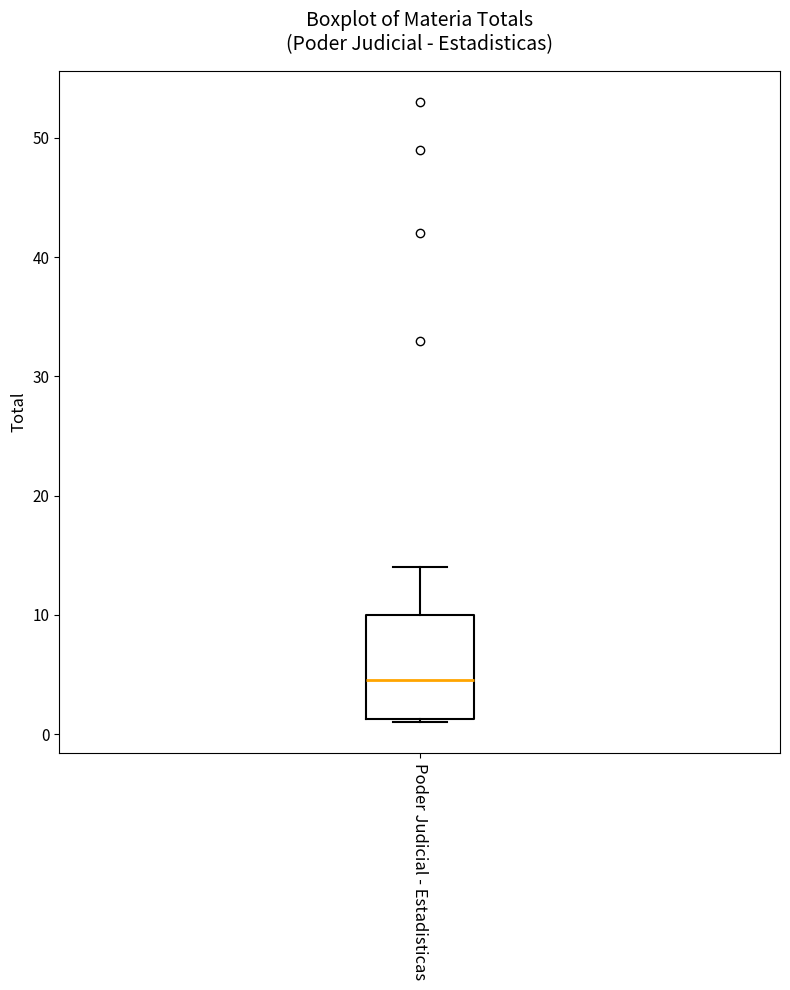

Where is the lower edge of the box for Poder Judicial - Estadisticas on the y-axis? The values are not printed on the chart, so give them approximately, as read against the axis.

1